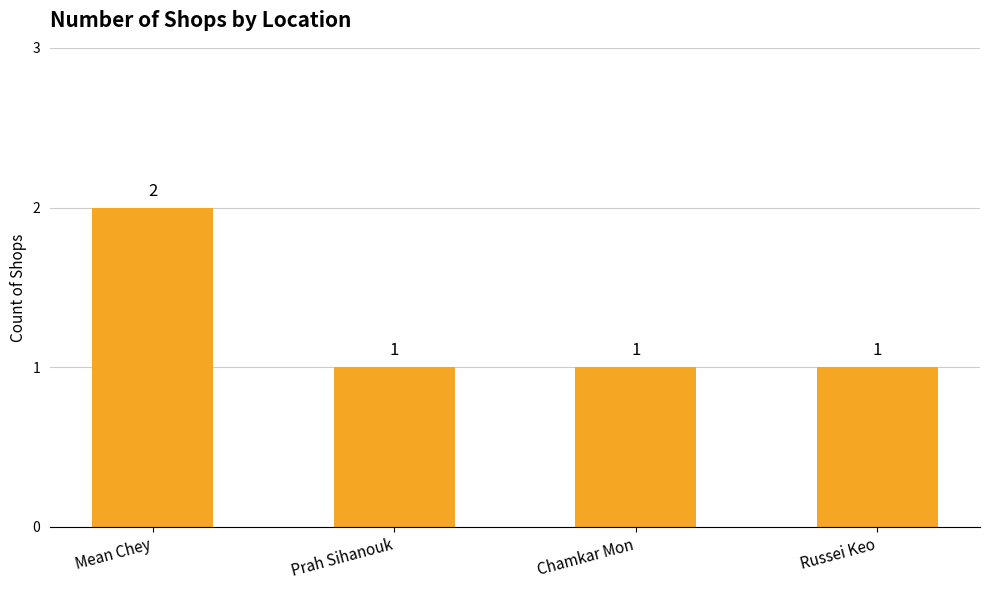

What is the greatest value displayed?

2